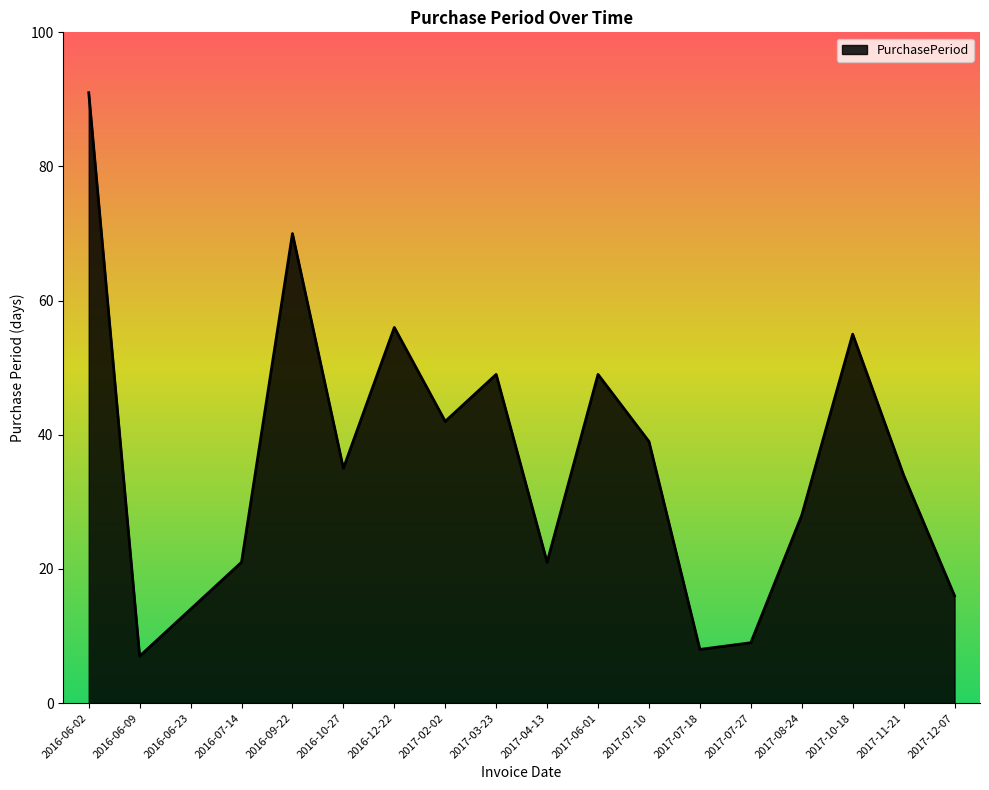

What value does the data have at 2017-06-01, to the nearest 5?

50